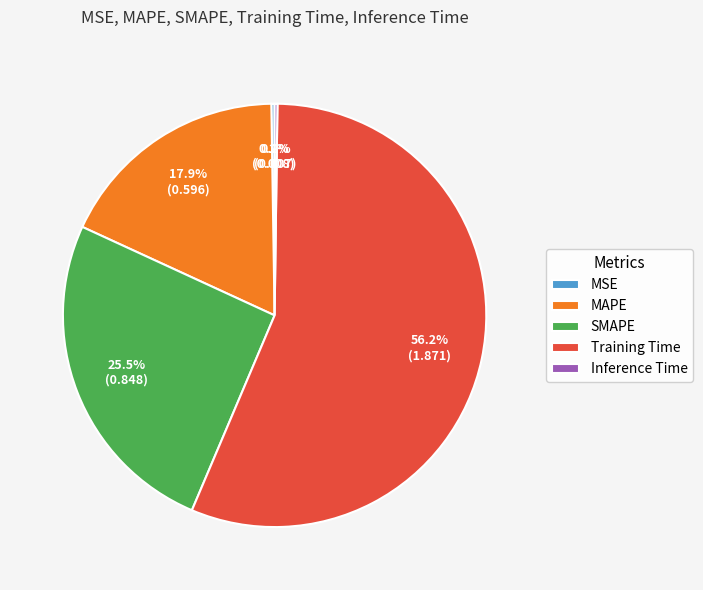

Does SMAPE account for over 50% of the chart?

No